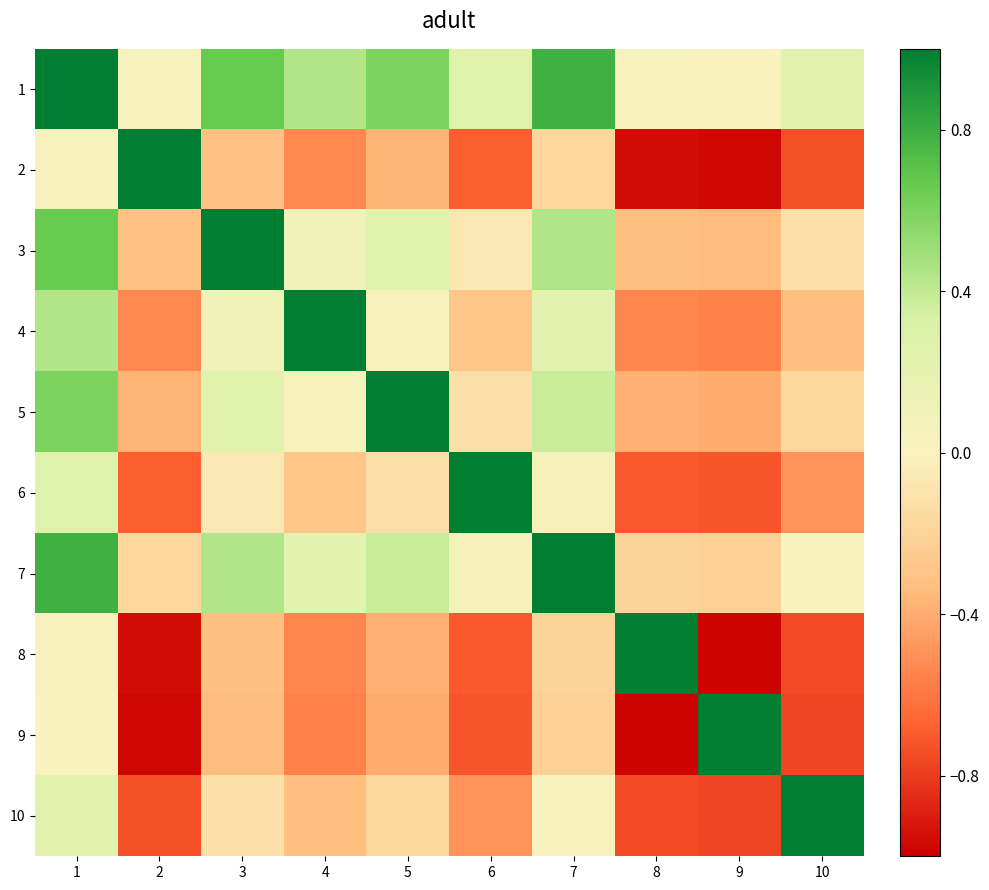

Which category has the highest value across all series?

1